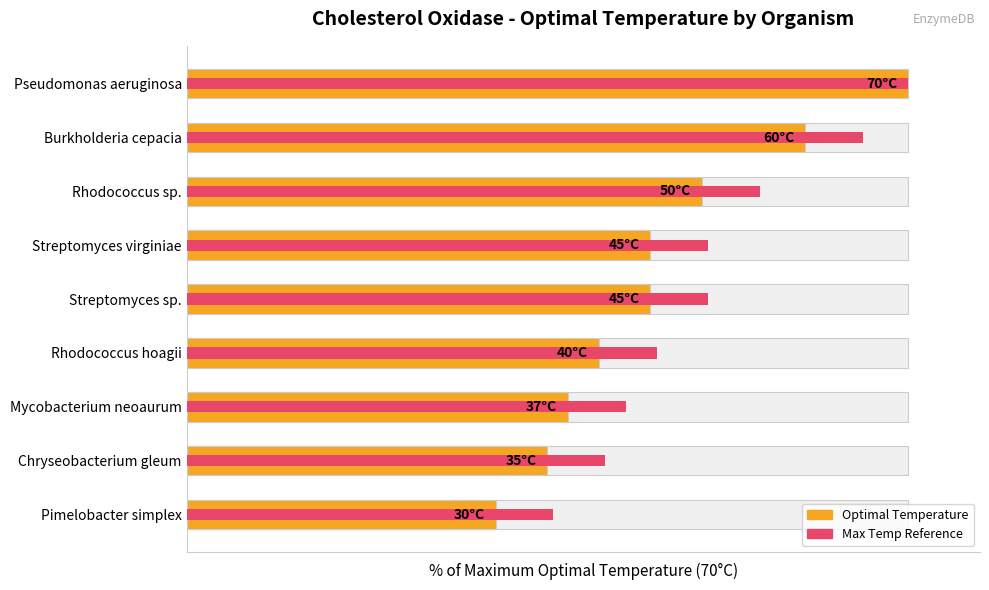

What are all the series names shown in the legend?

Optimal Temperature, Max Temp Reference